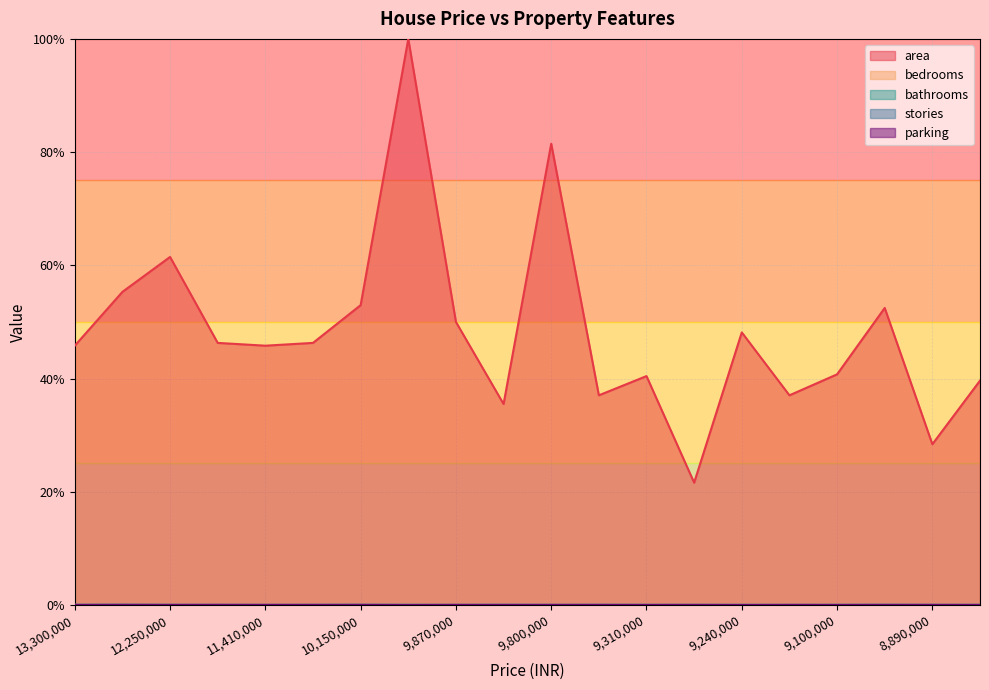

Does the chart display data point markers on the line(s)?

No